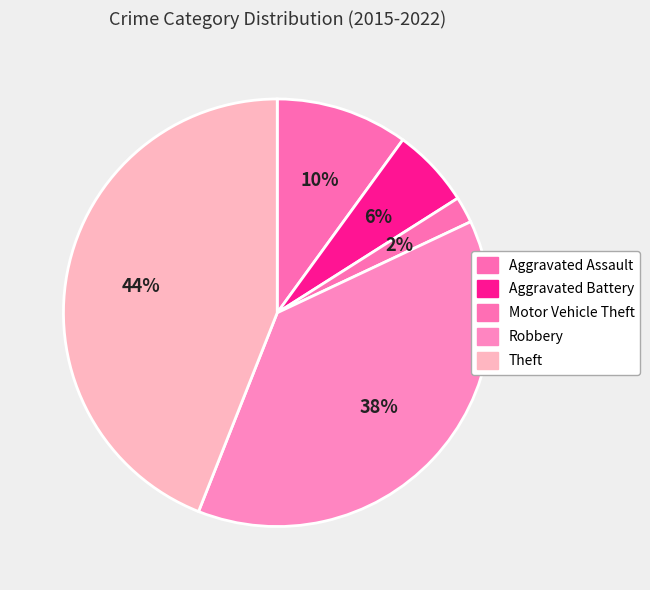

True or false: Aggravated Battery accounts for 1% of the total.

False